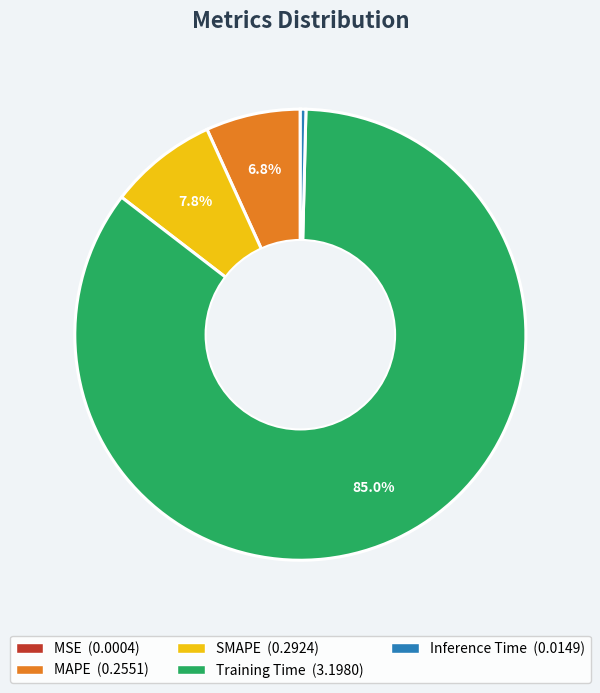

Is it true that SMAPE is 1% of the pie?

False